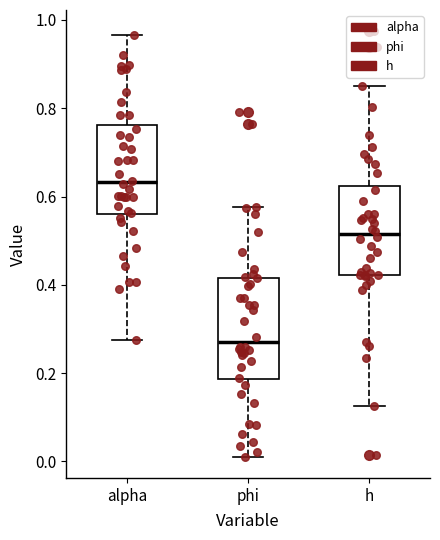

Which box has the lowest median line?

phi